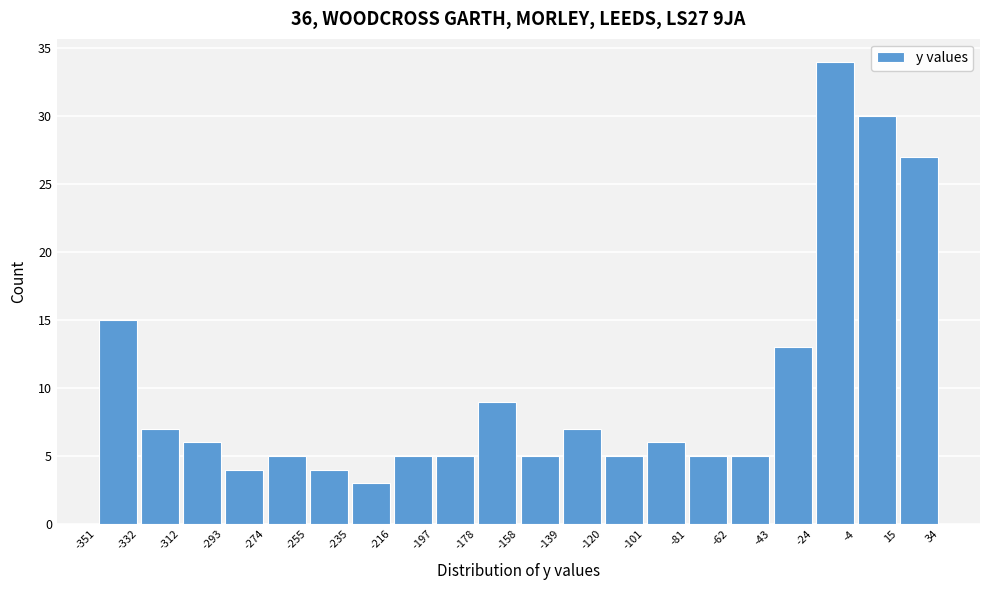

What is the height of the bar covering -235 to -216 on the x-axis? The values are not printed on the chart, so give them approximately, as read against the axis.

3